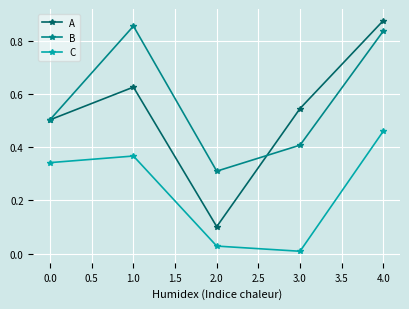

True or false: A has a value of 0.5 at 3.0.

True